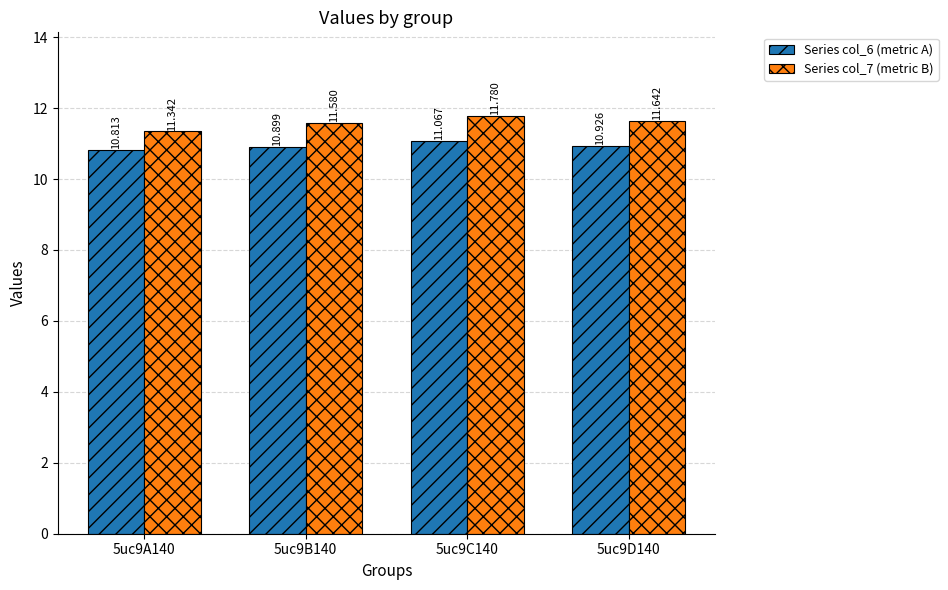

Which has a higher value, 5uc9A140 or 5uc9B140?

5uc9B140